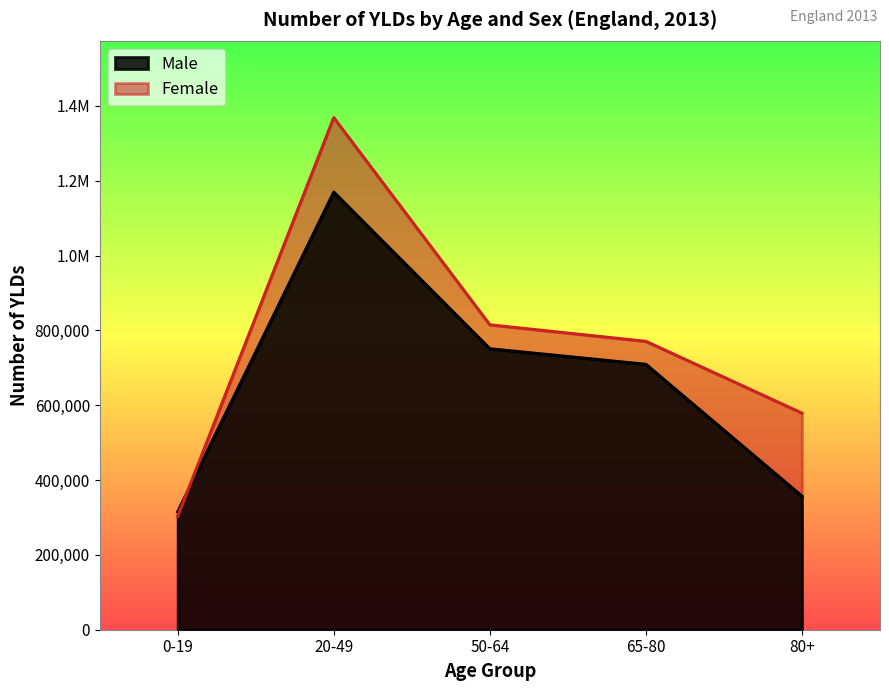

At how many categories does at least one series exceed 1111791?

1